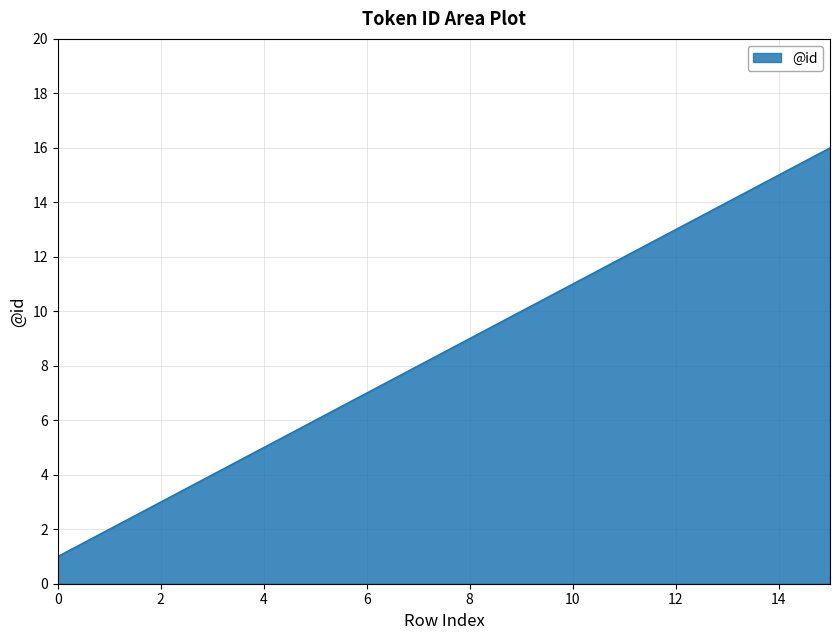

What is the greatest value displayed?

16